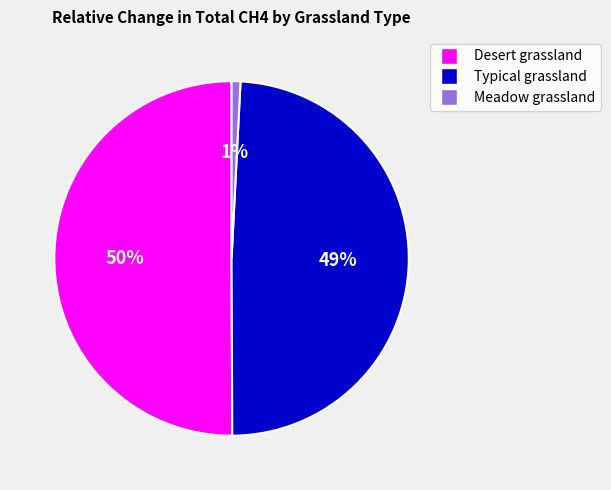

Is the sum of Meadow grassland and Desert grassland greater than half?

Yes